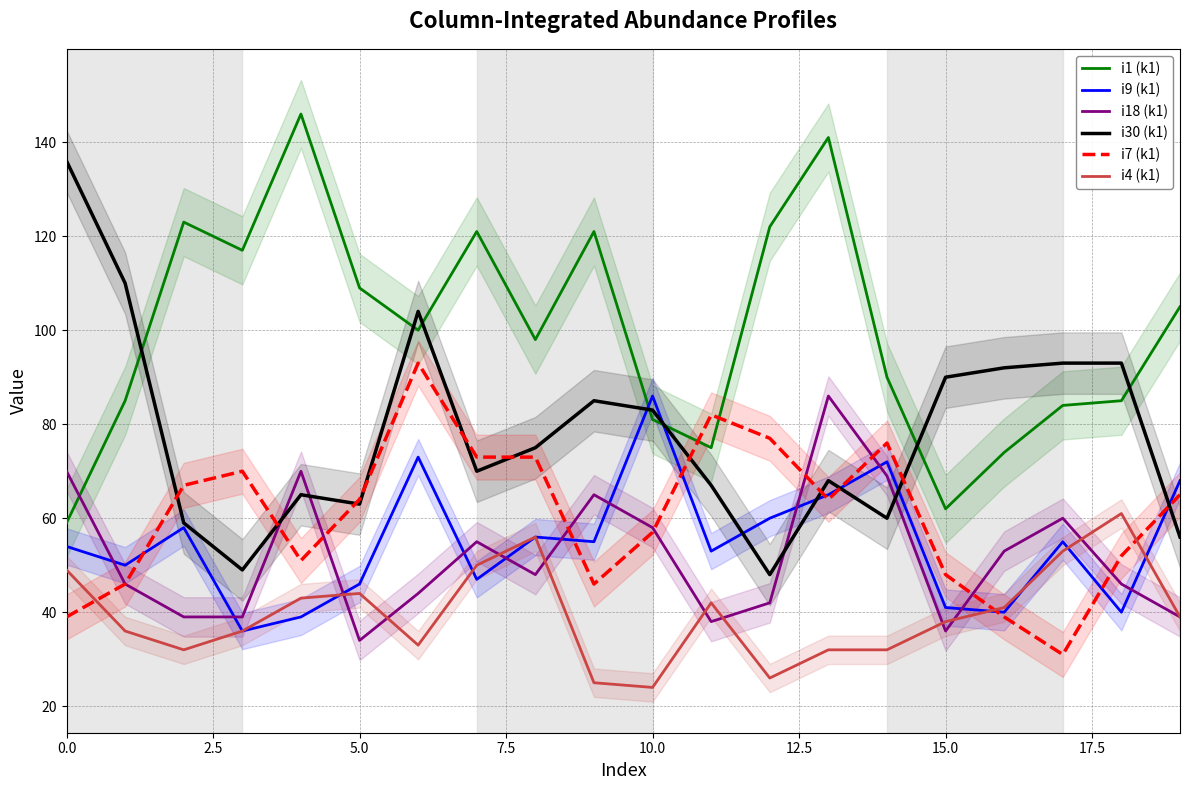

True or false: i9 (k1) and i18 (k1) intersect in this chart.

True